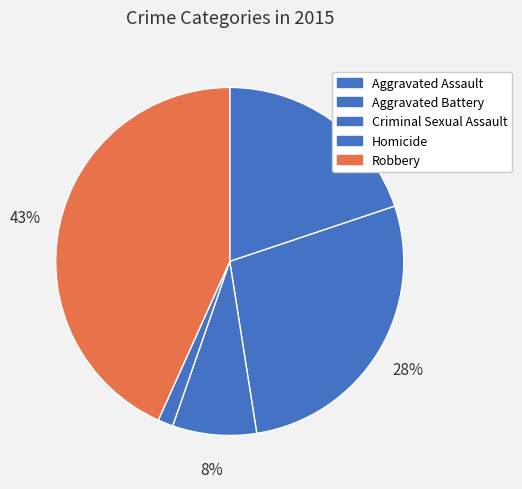

Is there a majority slice in this chart?

No